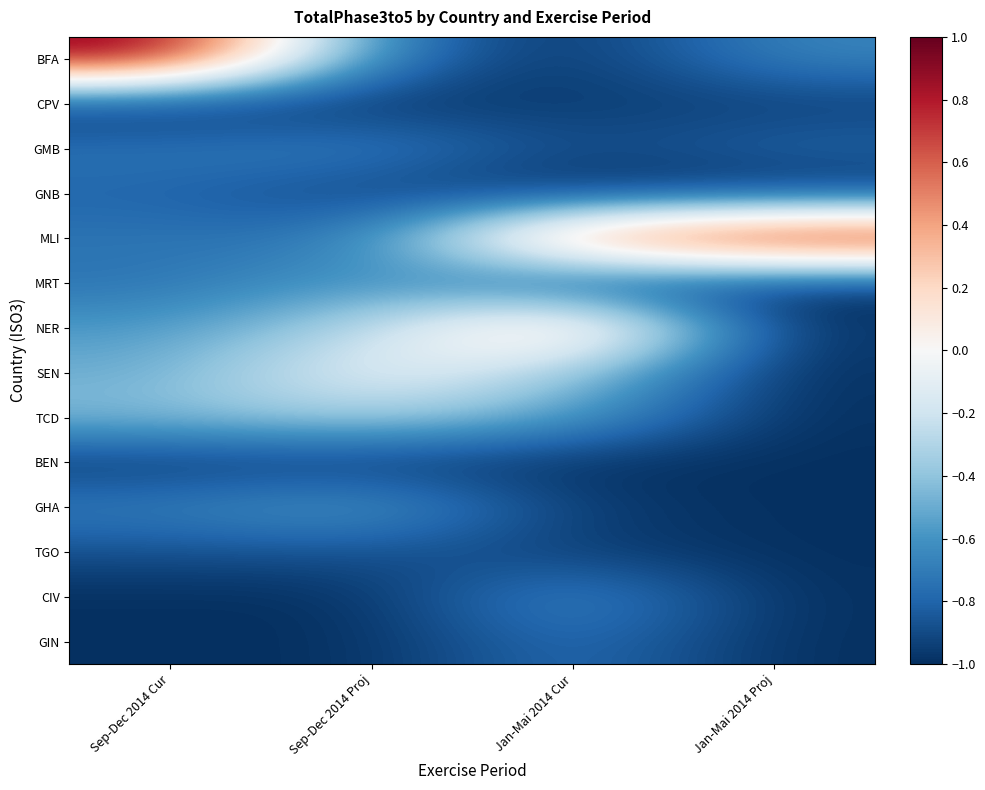

Reading left to right, transcribe all the data shown in this chart.

BFA: Sep-Dec 2014 Cur=1.0	Sep-Dec 2014 Proj=-0.7	Jan-Mai 2014 Cur=-1.0	Jan-Mai 2014 Proj=-0.7
CPV: Sep-Dec 2014 Cur=-1.0	Sep-Dec 2014 Proj=-1.0	Jan-Mai 2014 Cur=-0.9	Jan-Mai 2014 Proj=-0.9
GMB: Sep-Dec 2014 Cur=-0.7	Sep-Dec 2014 Proj=-0.7	Jan-Mai 2014 Cur=-0.9	Jan-Mai 2014 Proj=-0.8
GNB: Sep-Dec 2014 Cur=-0.8	Sep-Dec 2014 Proj=-0.9	Jan-Mai 2014 Cur=-1.0	Jan-Mai 2014 Proj=-1.0
MLI: Sep-Dec 2014 Cur=-0.7	Sep-Dec 2014 Proj=-0.7	Jan-Mai 2014 Cur=0.6	Jan-Mai 2014 Proj=1.0
MRT: Sep-Dec 2014 Cur=-0.7	Sep-Dec 2014 Proj=-0.6	Jan-Mai 2014 Cur=-1.0	Jan-Mai 2014 Proj=-1.0
NER: Sep-Dec 2014 Cur=-0.6	Sep-Dec 2014 Proj=-0.3	Jan-Mai 2014 Cur=0.5	Jan-Mai 2014 Proj=-1.0
SEN: Sep-Dec 2014 Cur=-0.5	Sep-Dec 2014 Proj=-0.0	Jan-Mai 2014 Cur=-0.4	Jan-Mai 2014 Proj=-1.0
TCD: Sep-Dec 2014 Cur=-0.4	Sep-Dec 2014 Proj=-0.3	Jan-Mai 2014 Cur=-0.5	Jan-Mai 2014 Proj=-1.0
BEN: Sep-Dec 2014 Cur=-1.0	Sep-Dec 2014 Proj=-1.0	Jan-Mai 2014 Cur=-1.0	Jan-Mai 2014 Proj=-1.0
GHA: Sep-Dec 2014 Cur=-0.7	Sep-Dec 2014 Proj=-0.5	Jan-Mai 2014 Cur=-1.0	Jan-Mai 2014 Proj=-1.0
TGO: Sep-Dec 2014 Cur=-0.9	Sep-Dec 2014 Proj=-0.9	Jan-Mai 2014 Cur=-0.9	Jan-Mai 2014 Proj=-1.0
CIV: Sep-Dec 2014 Cur=-1.0	Sep-Dec 2014 Proj=-1.0	Jan-Mai 2014 Cur=-0.6	Jan-Mai 2014 Proj=-1.0
GIN: Sep-Dec 2014 Cur=-1.0	Sep-Dec 2014 Proj=-1.0	Jan-Mai 2014 Cur=-0.7	Jan-Mai 2014 Proj=-1.0